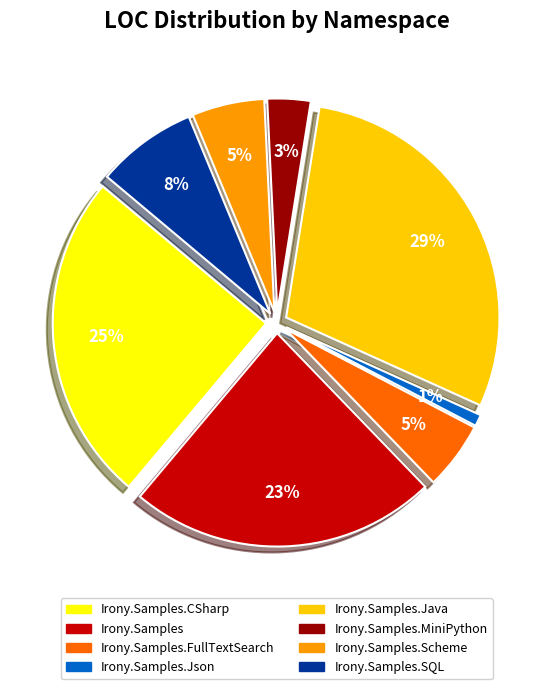

What is the smallest slice in the pie chart?

Irony.Samples.Json